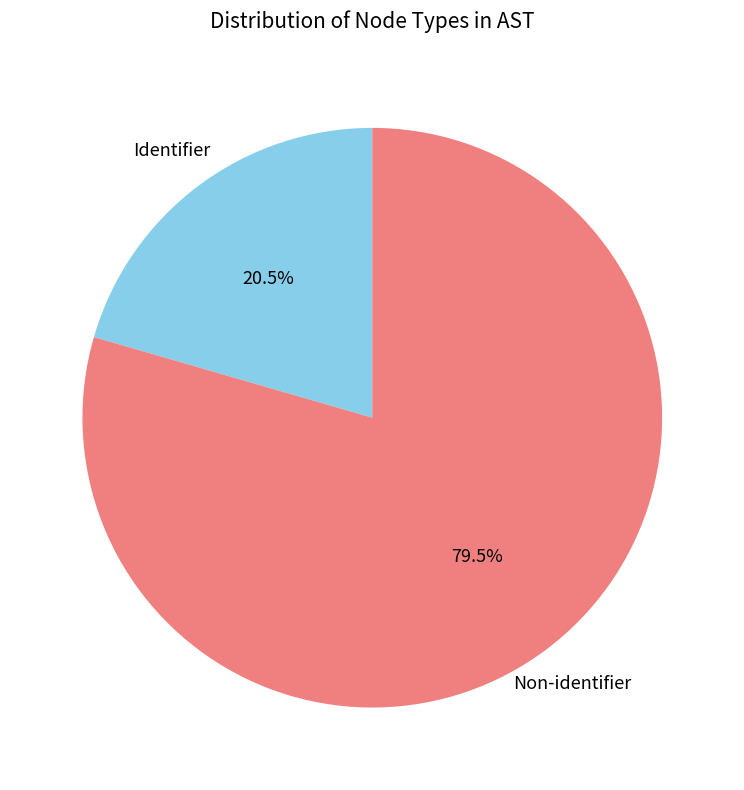

Is there a majority slice in this chart?

Yes